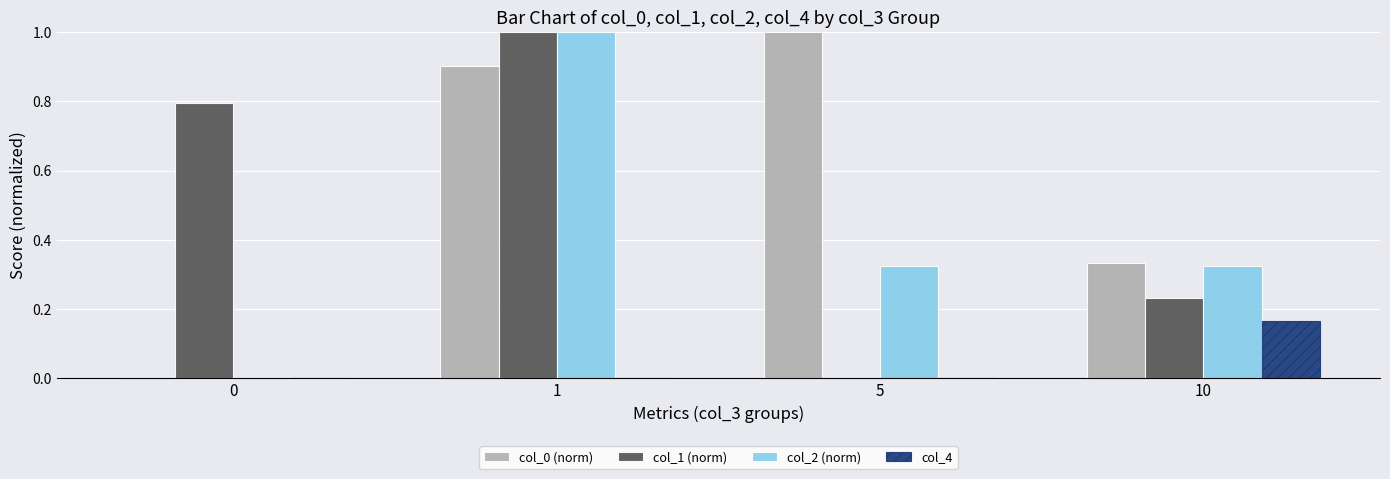

Count the number of data series in this chart.

4